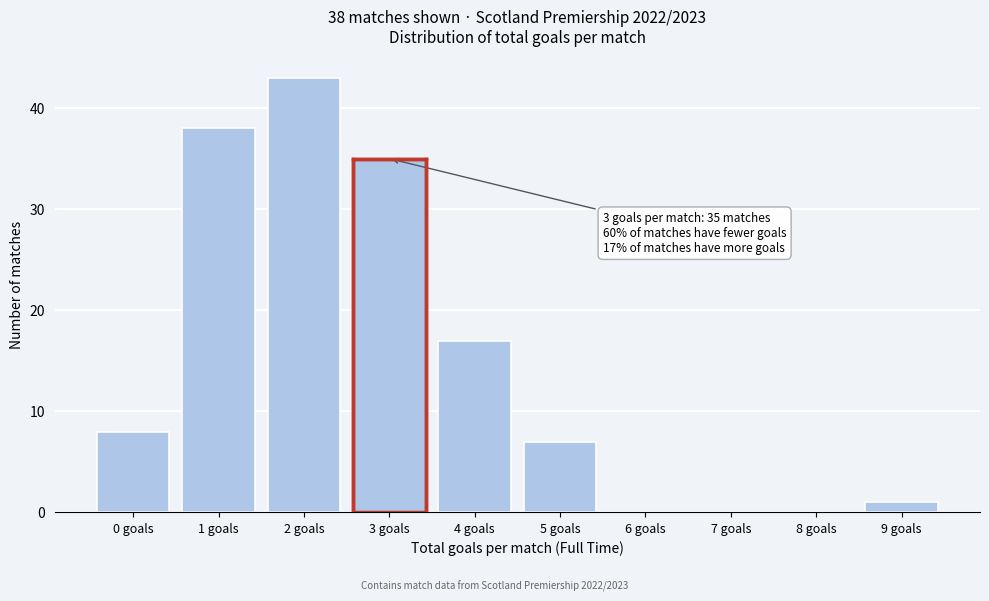

Reading left to right, what are all the values shown in this chart?

0 goals=8	1 goals=38	2 goals=43	3 goals=35	4 goals=17	5 goals=7	6 goals=0	7 goals=0	8 goals=0	9 goals=1